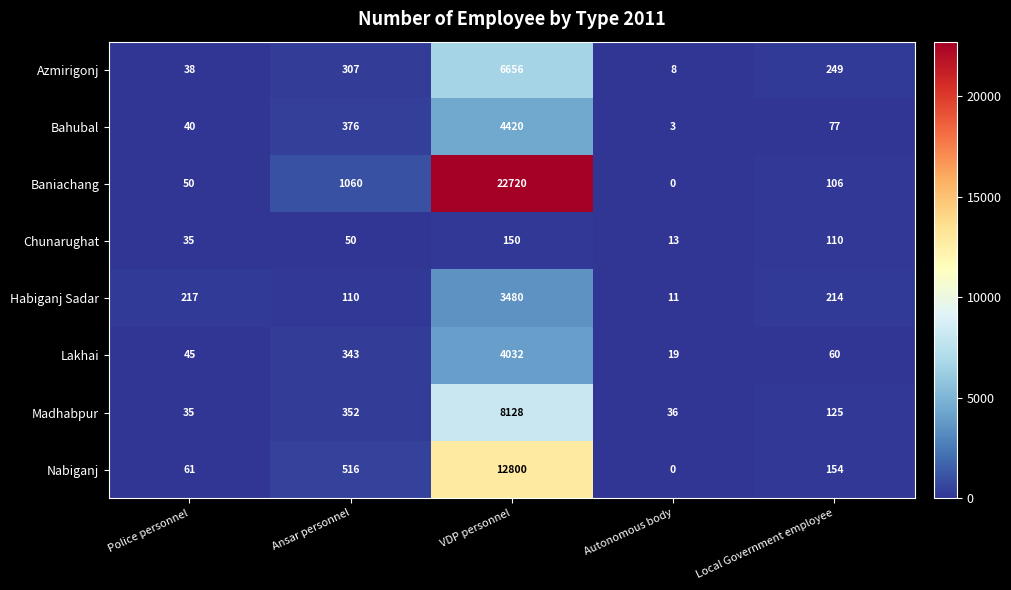

Which series has the largest total across all categories?

Baniachang